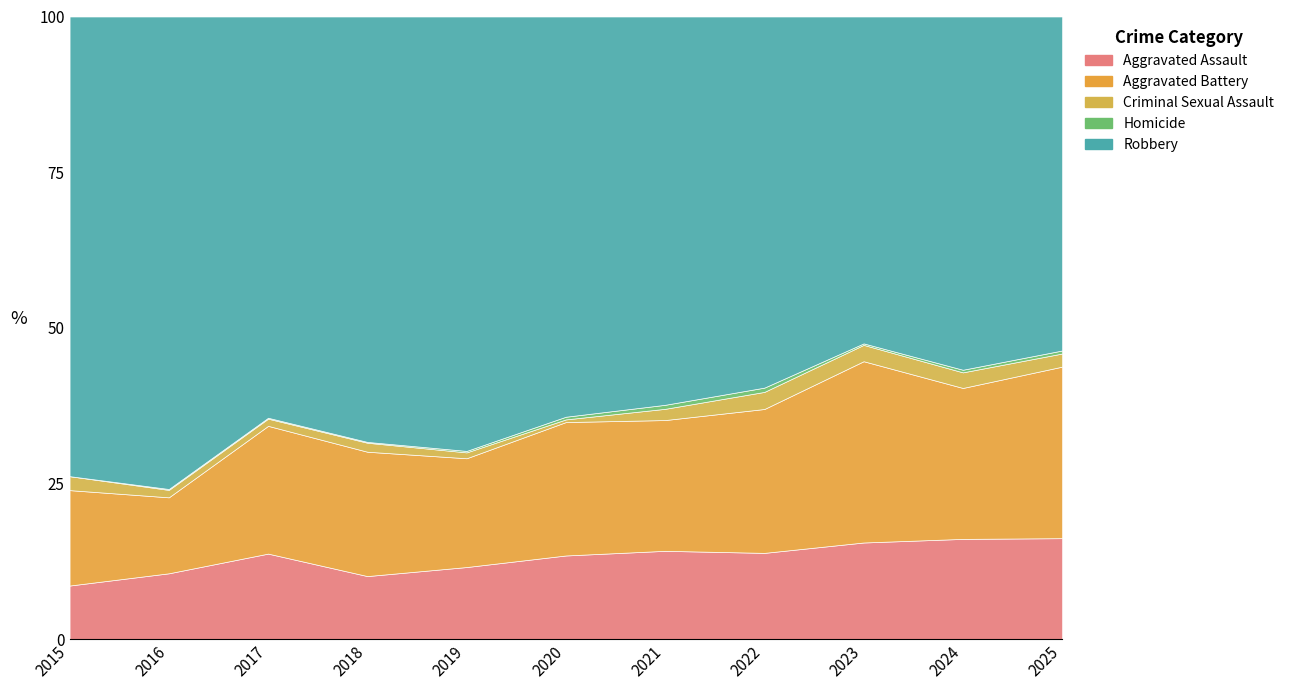

Does the chart display data point markers on the line(s)?

No